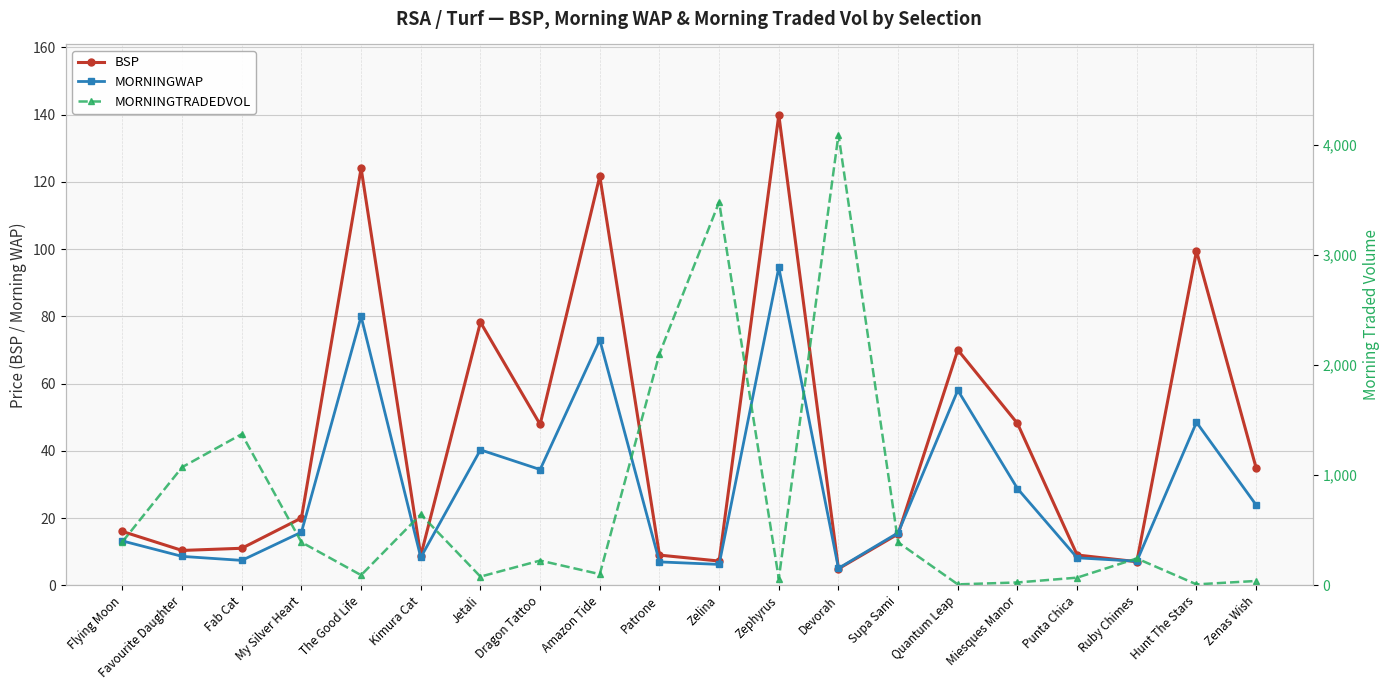

The BSP series shows 20.0 at My Silver Heart. True or false?

True